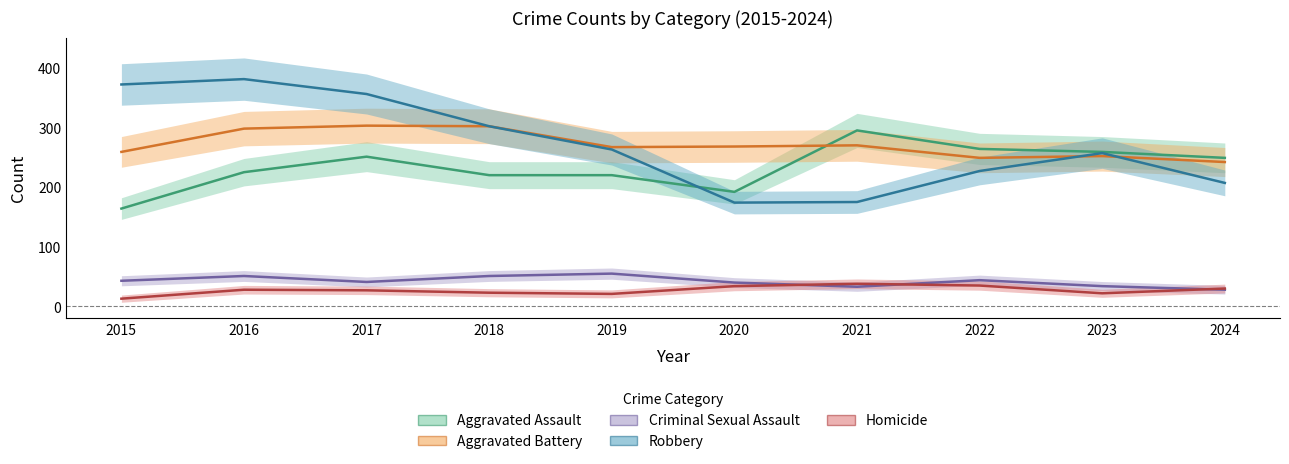

Between 2016 and 2023, which is larger?

2023